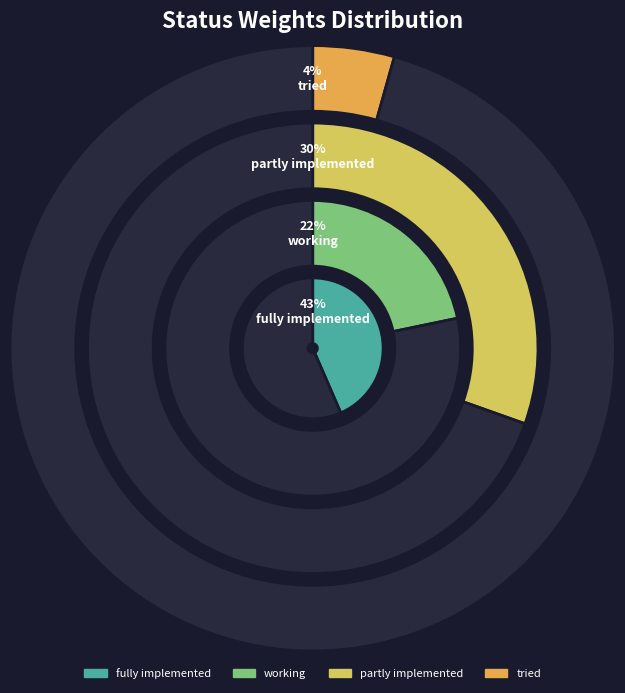

True or false: not started accounts for 15% of the total.

False